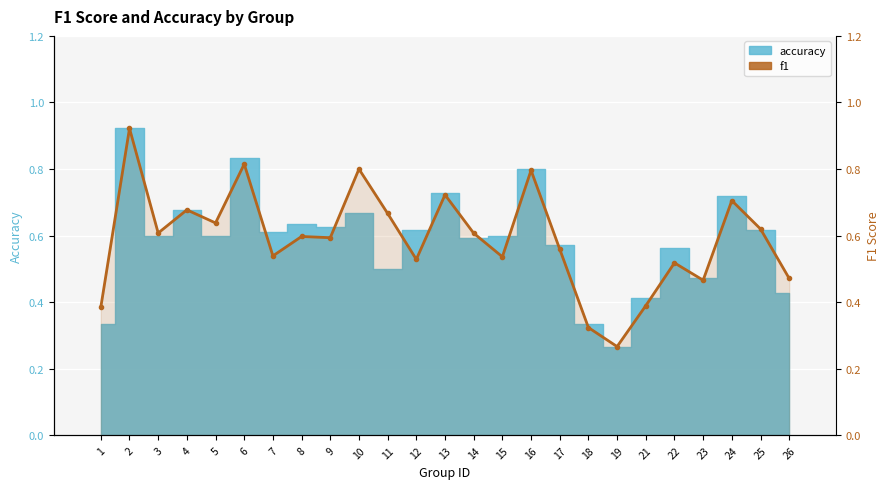

Reading left to right, extract all data points from this chart.

0.4	0.9	0.6	0.7	0.6	0.8	0.5	0.6	0.6	0.8	0.7	0.5	0.7	0.6	0.5	0.8	0.6	0.3	0.3	0.4	0.5	0.5	0.7	0.6	0.5